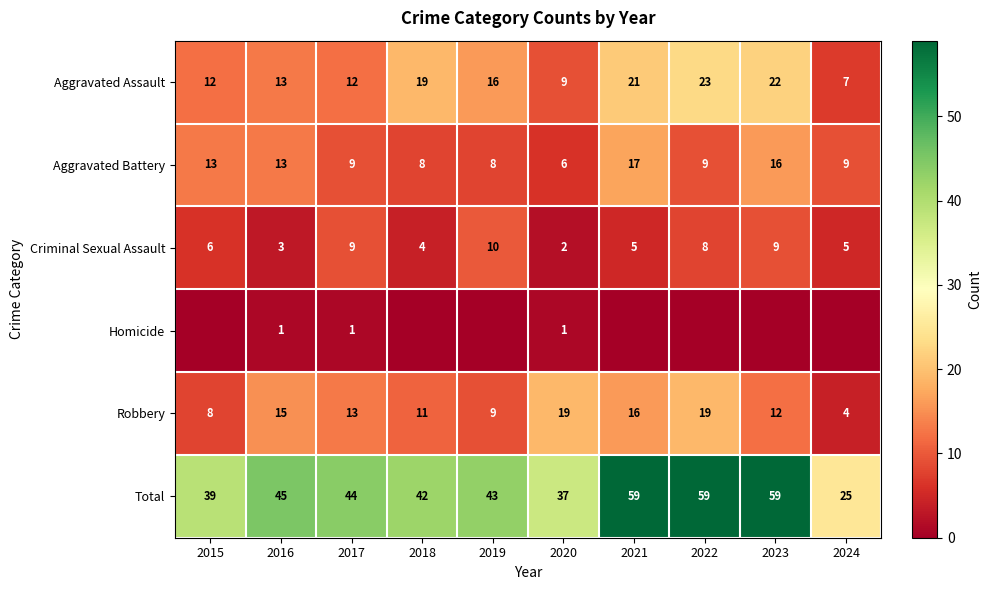

What value does the Total series have at 2016?

45